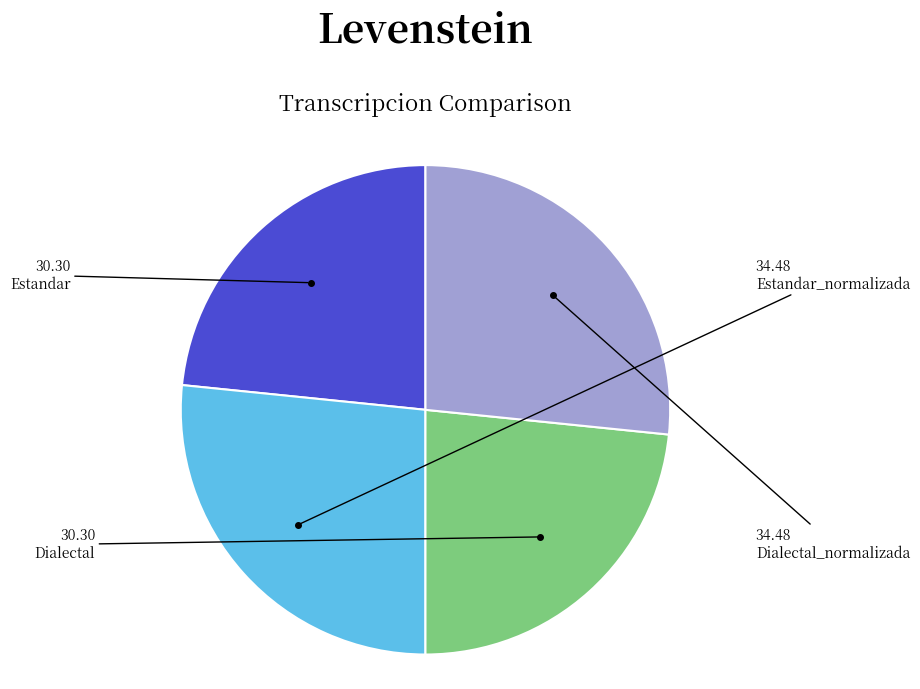

Is there a majority slice in this chart?

No